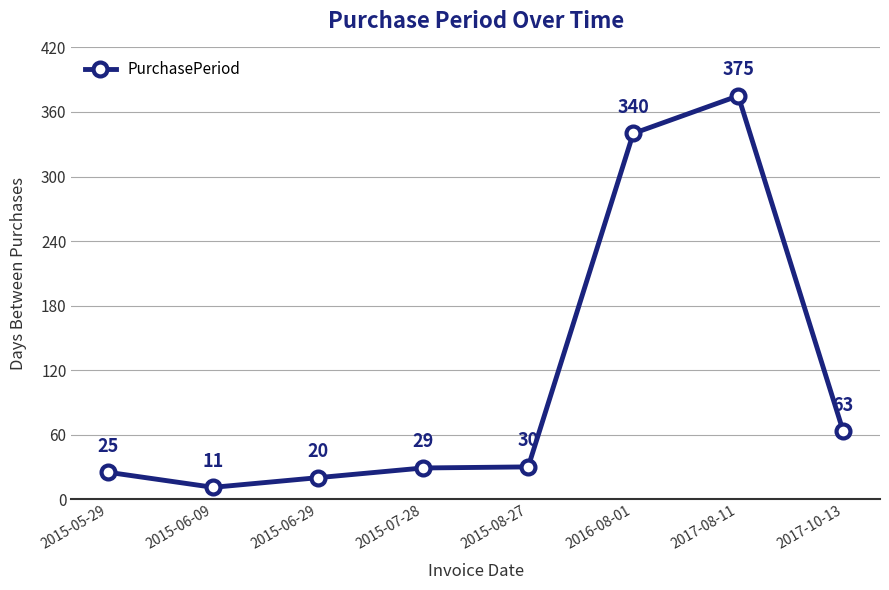

Rank the categories by value from highest to lowest.

2017-08-11, 2016-08-01, 2017-10-13, 2015-08-27, 2015-07-28, 2015-05-29, 2015-06-29, 2015-06-09